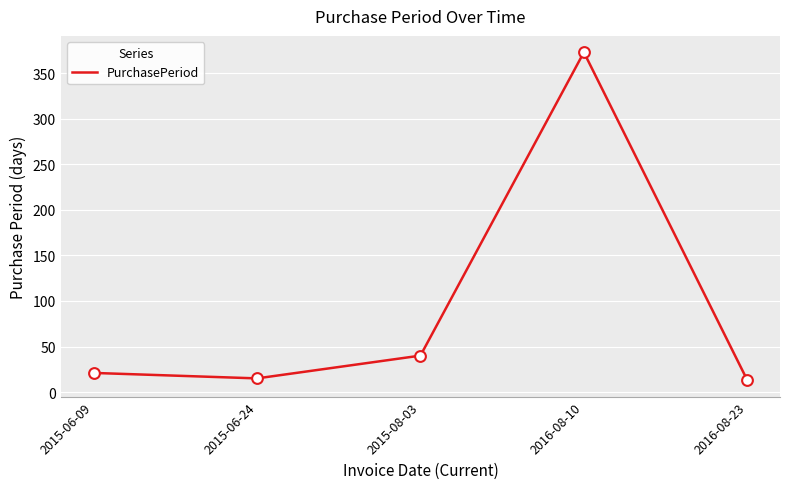

Between 2015-06-24 and 2015-06-09, which is larger?

2015-06-09